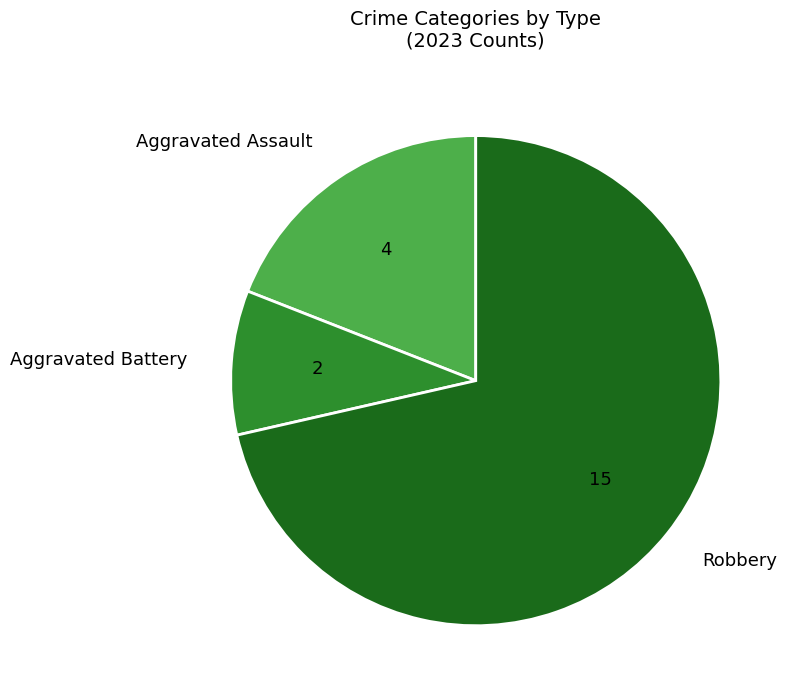

What is the smallest slice in the pie chart?

Aggravated Battery